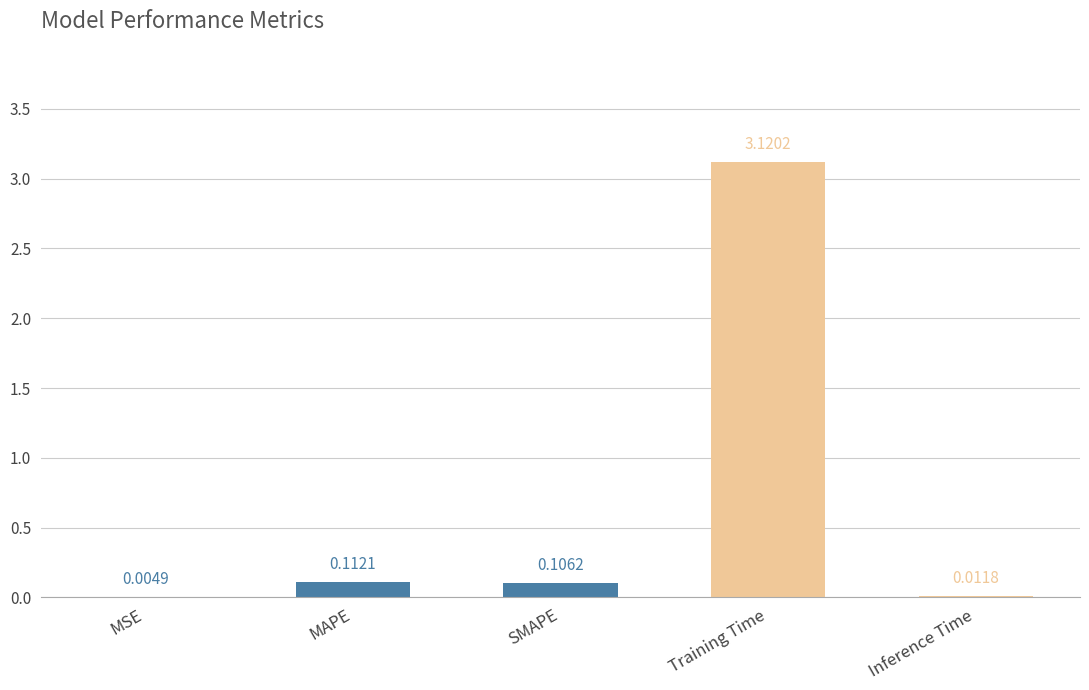

Which label corresponds to the largest value in the chart?

Training Time